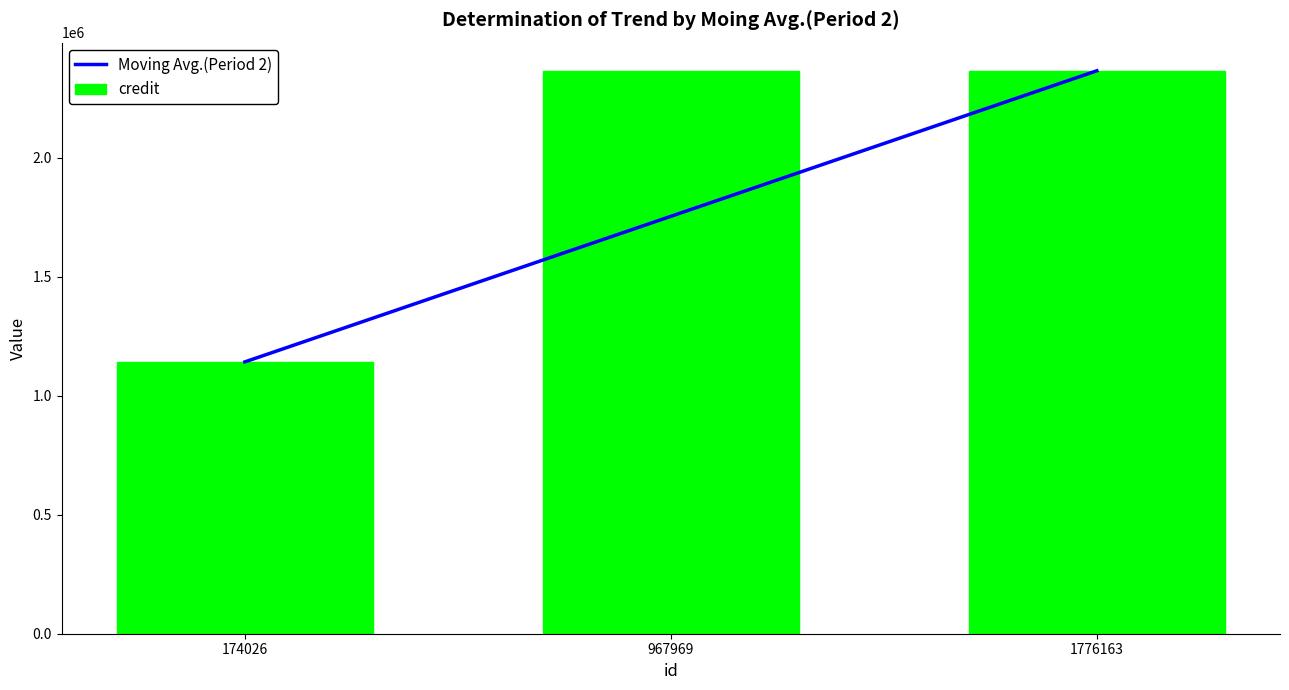

Is the value of Moving Avg.(Period 2) at 1776163 greater than the value of credit at 174026?

Yes